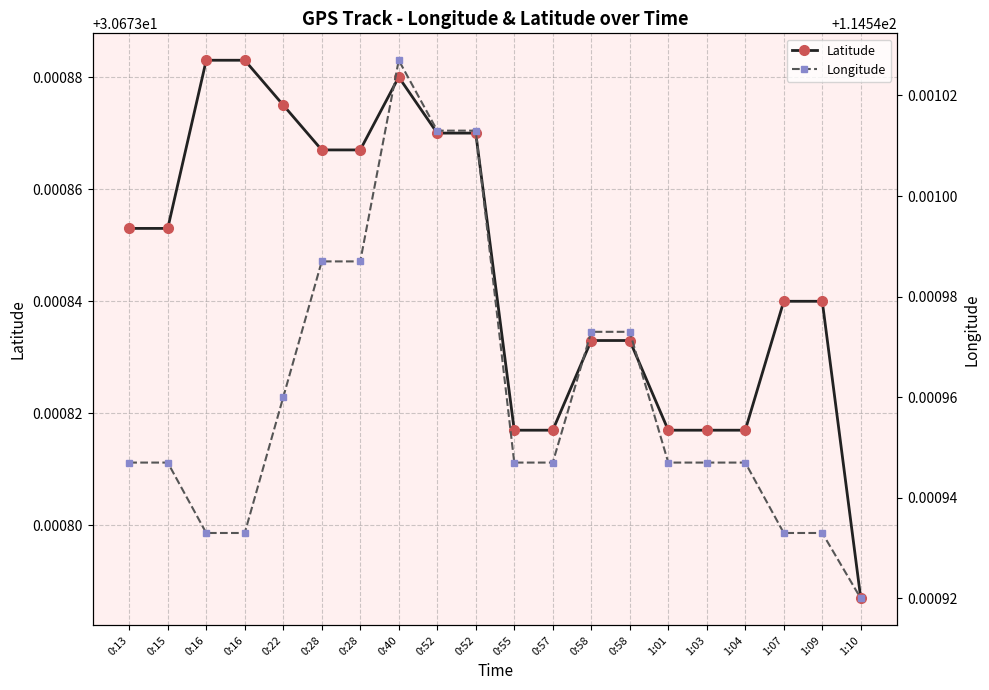

True or false: Latitude and Longitude cross at least once.

False